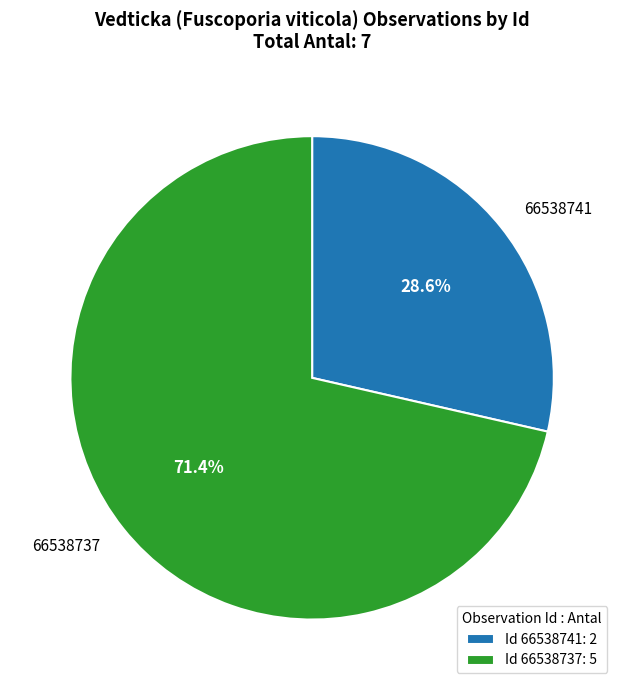

Combined, what portion of the pie is 66538741 and 66538737?

100.0%